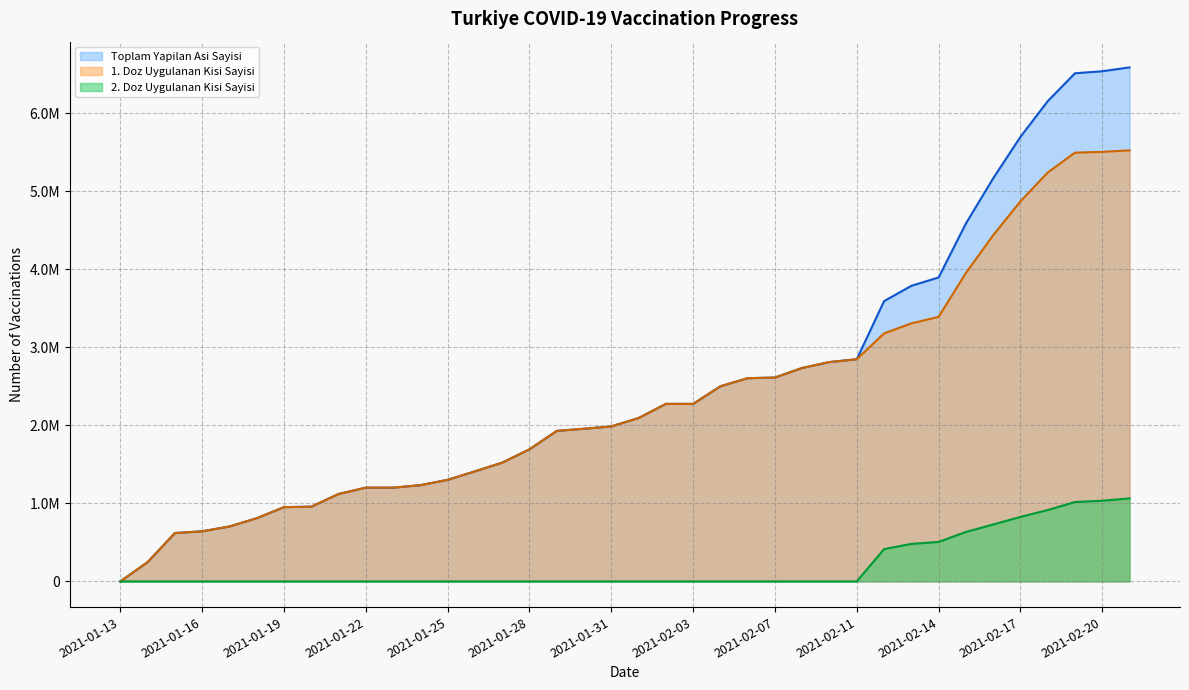

True or false: Toplam Yapilan Asi Sayisi and 1. Doz Uygulanan Kisi Sayisi intersect in this chart.

False